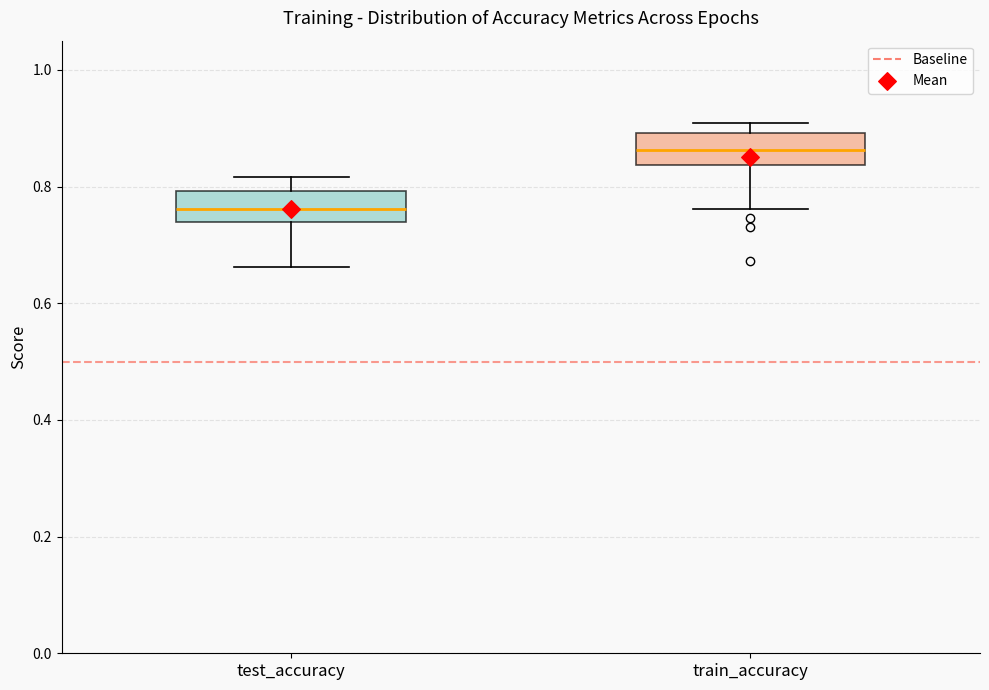

Reading left to right, read every box against the y-axis: the position of its median line, the range the box covers, and the ends of its whiskers. The values are not printed on the chart, so give them approximately, as read against the axis.

test_accuracy: median 0.76, box 0.74 to 0.80, whiskers 0.66 to 0.82
train_accuracy: median 0.86, box 0.84 to 0.90, whiskers 0.76 to 0.90 (just above the box's upper edge)